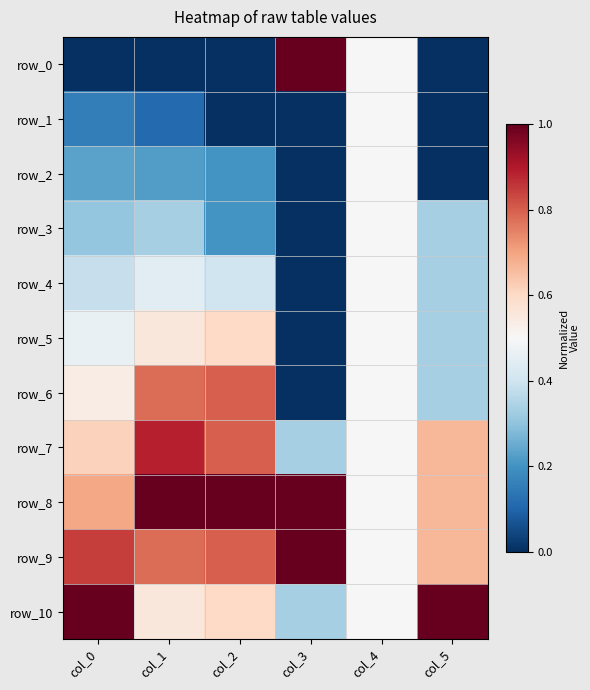

Which category has the lowest value in the row_0 series?

col_0